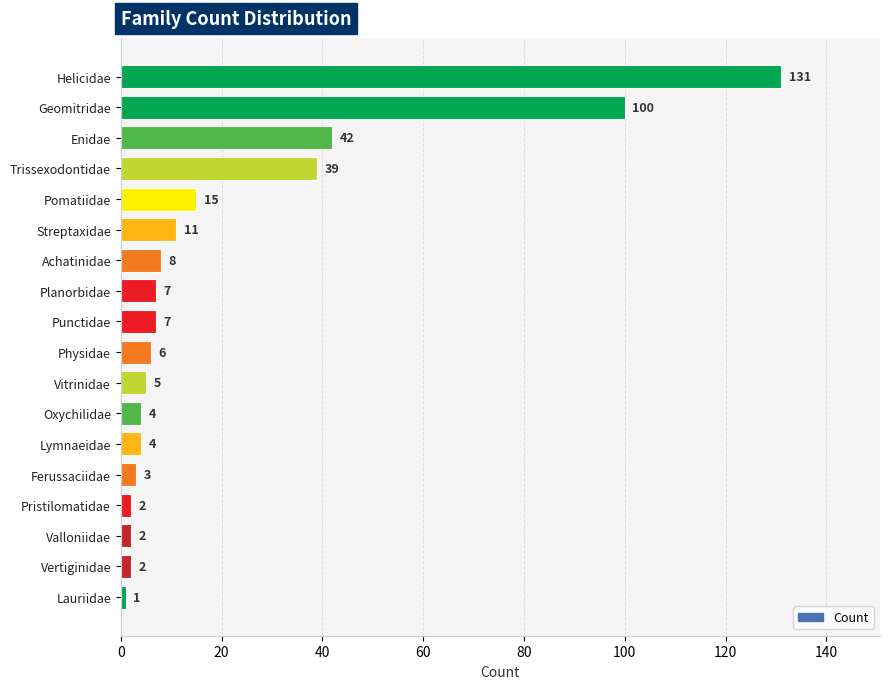

Reading bottom to top, extract all data points from this chart.

Lauriidae=1	Vertiginidae=2	Valloniidae=2	Pristilomatidae=2	Ferussaciidae=3	Lymnaeidae=4	Oxychilidae=4	Vitrinidae=5	Physidae=6	Punctidae=7	Planorbidae=7	Achatinidae=8	Streptaxidae=11	Pomatiidae=15	Trissexodontidae=39	Enidae=42	Geomitridae=100	Helicidae=131